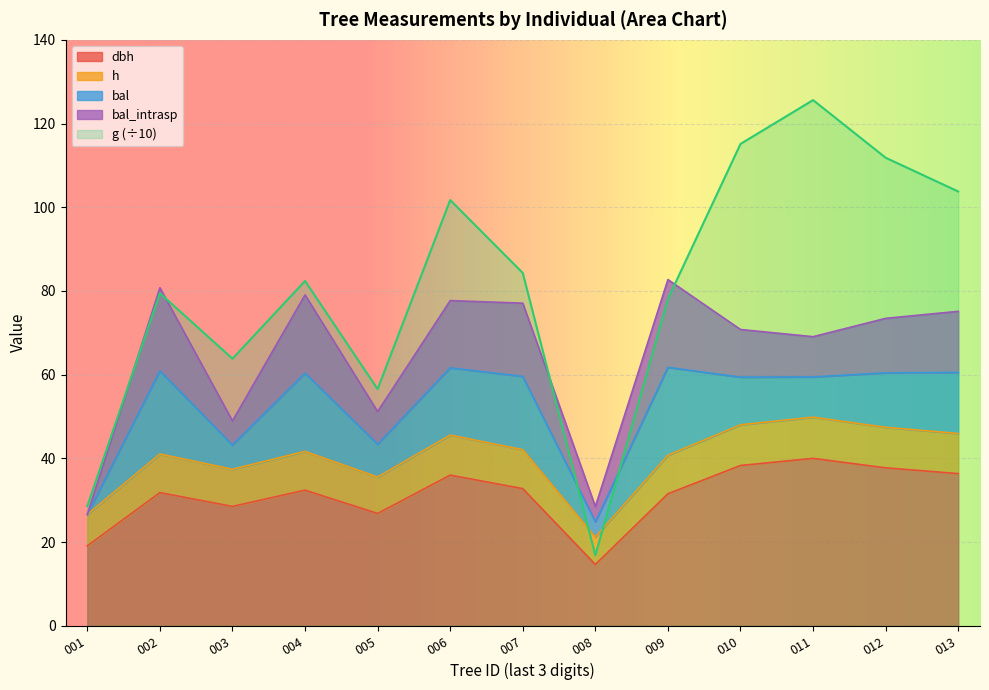

Which category has the lowest value in the dbh series?

008